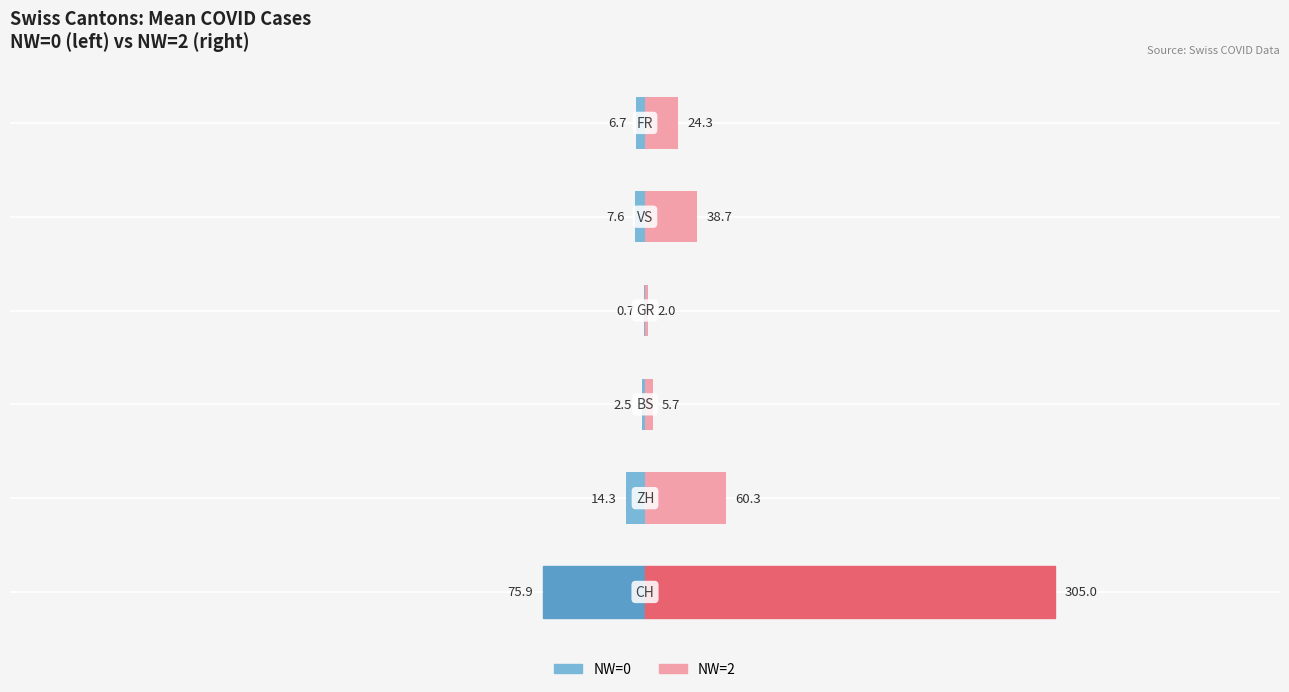

The NW=2 series shows 0.6 at 3. True or false?

False